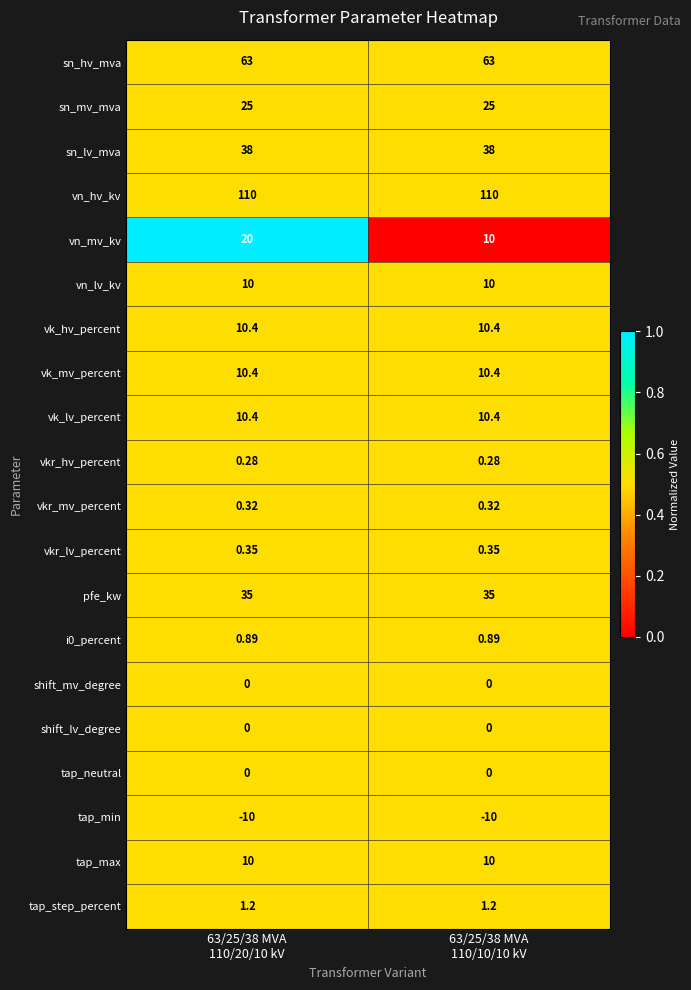

Which series has the widest spread of values?

vn_mv_kv